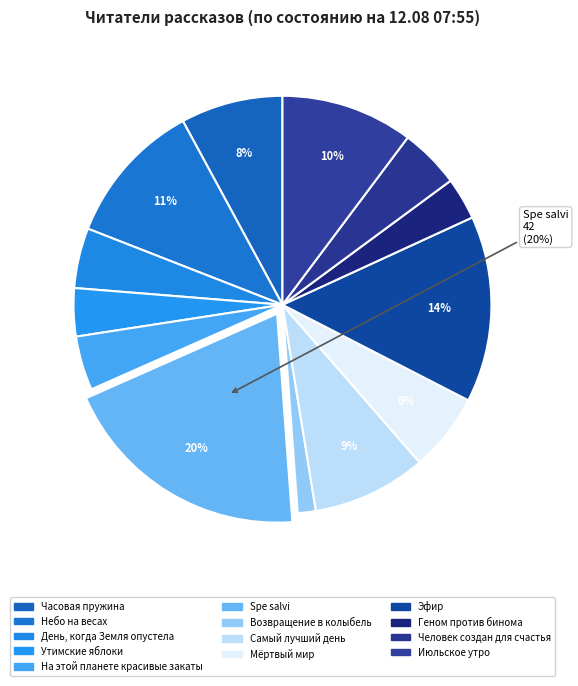

To the nearest percent, what is the average slice percentage?

8%